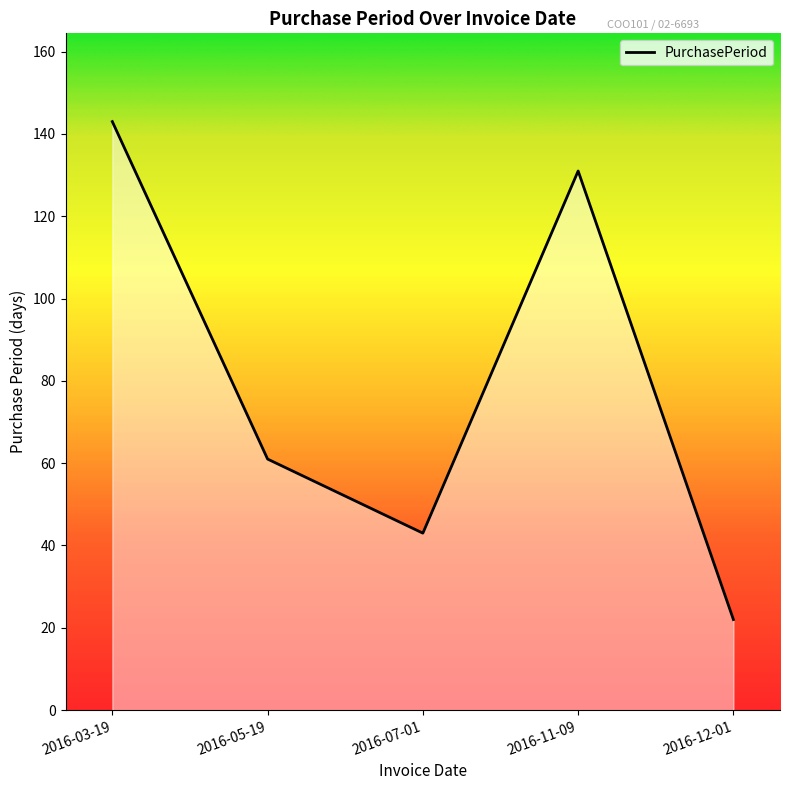

Reading left to right, what are all the values shown in this chart?

143	61	43	131	22